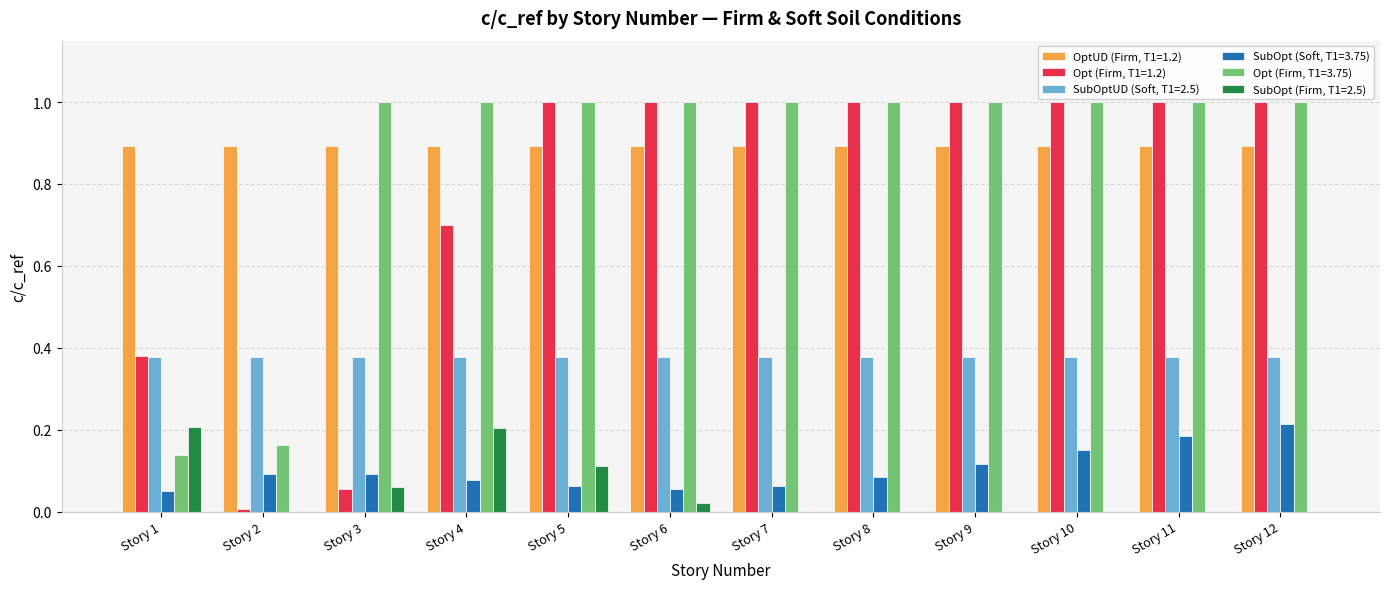

What is the maximum value shown in the chart?

1.0